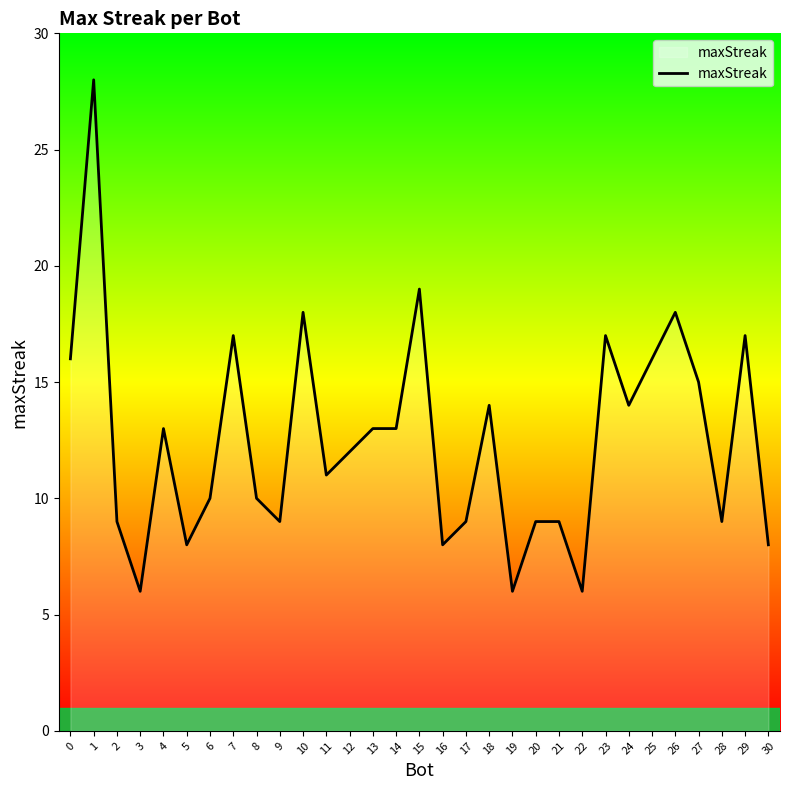

Reading left to right, what are all the values shown in this chart?

0=16	1=28	2=9	3=6	4=13	5=8	6=10	7=17	8=10	9=9	10=18	11=11	12=12	13=13	14=13	15=19	16=8	17=9	18=14	19=6	20=9	21=9	22=6	23=17	24=14	25=16	26=18	27=15	28=9	29=17	30=8